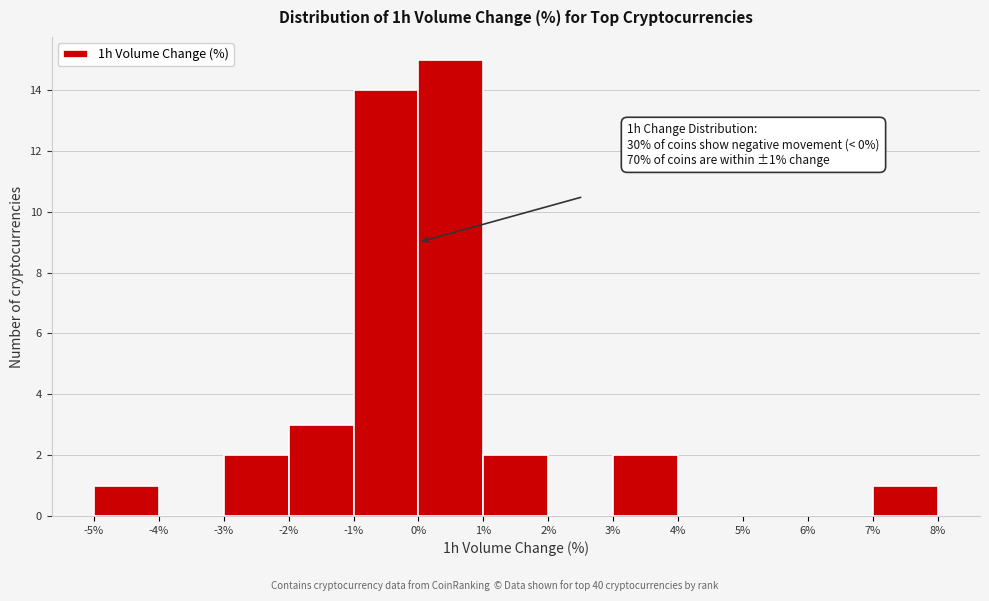

Which range on the x-axis has the tallest bar?

0% to 1%